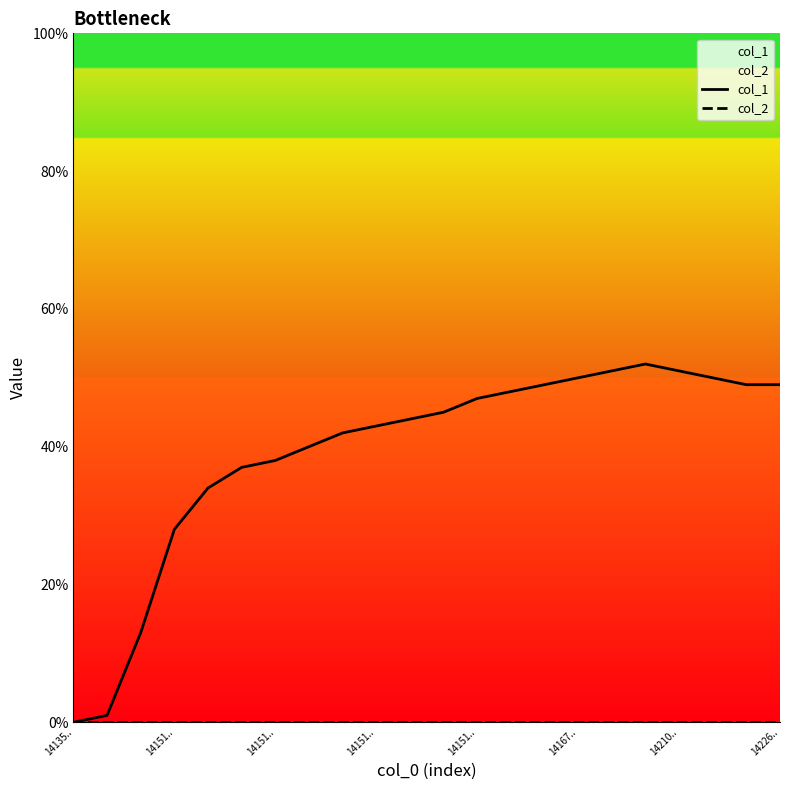

How many values in the col_1 series exceed 45?

10